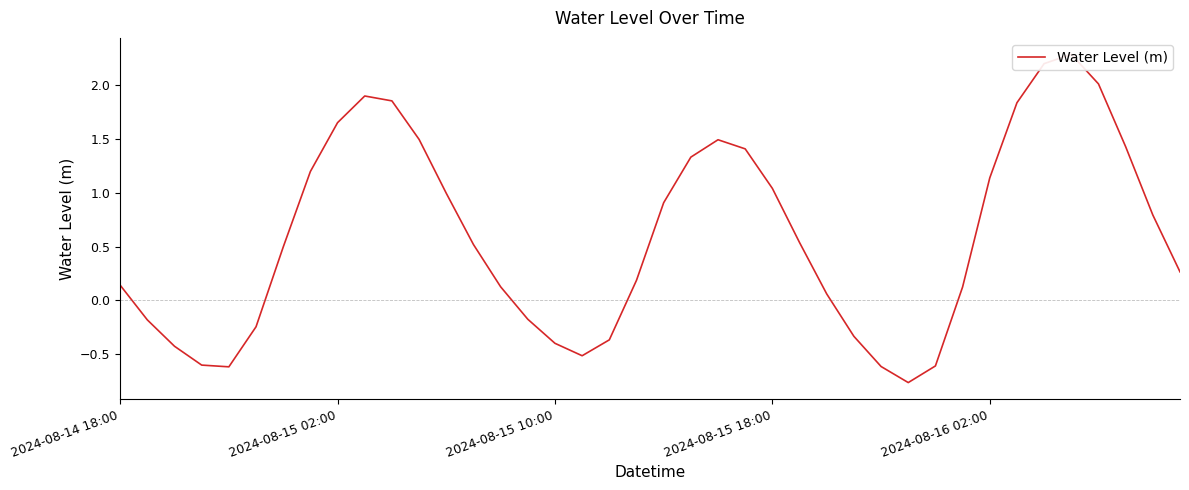

What is the greatest value displayed?

2.3